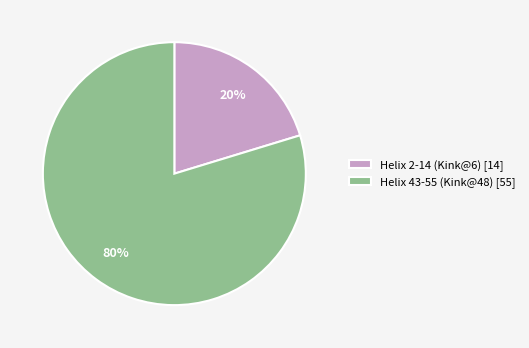

How many slices are in this pie chart?

2